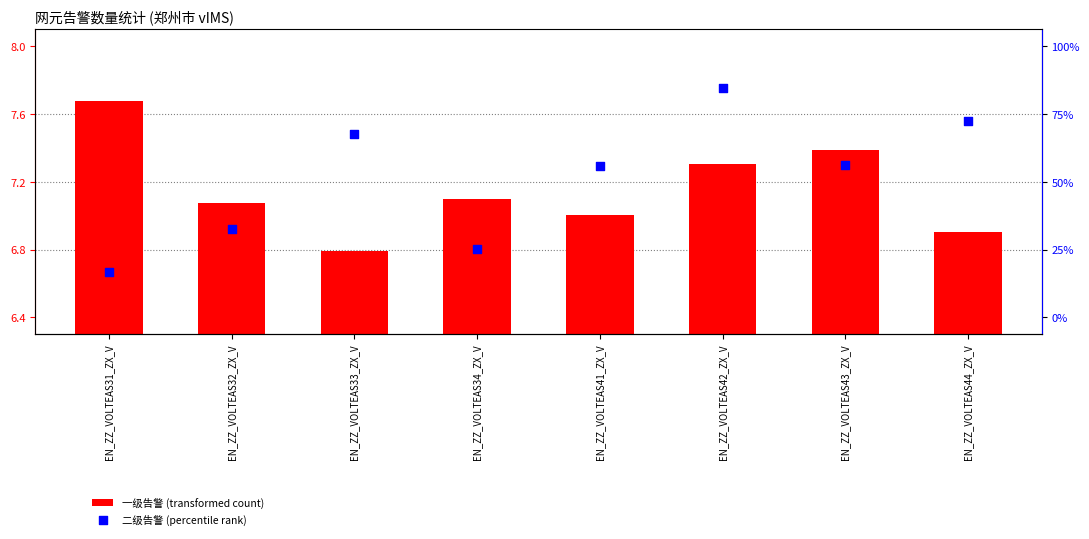

At which category is the sum across all series the highest?

EN_ZZ_VOLTEAS42_ZX_V